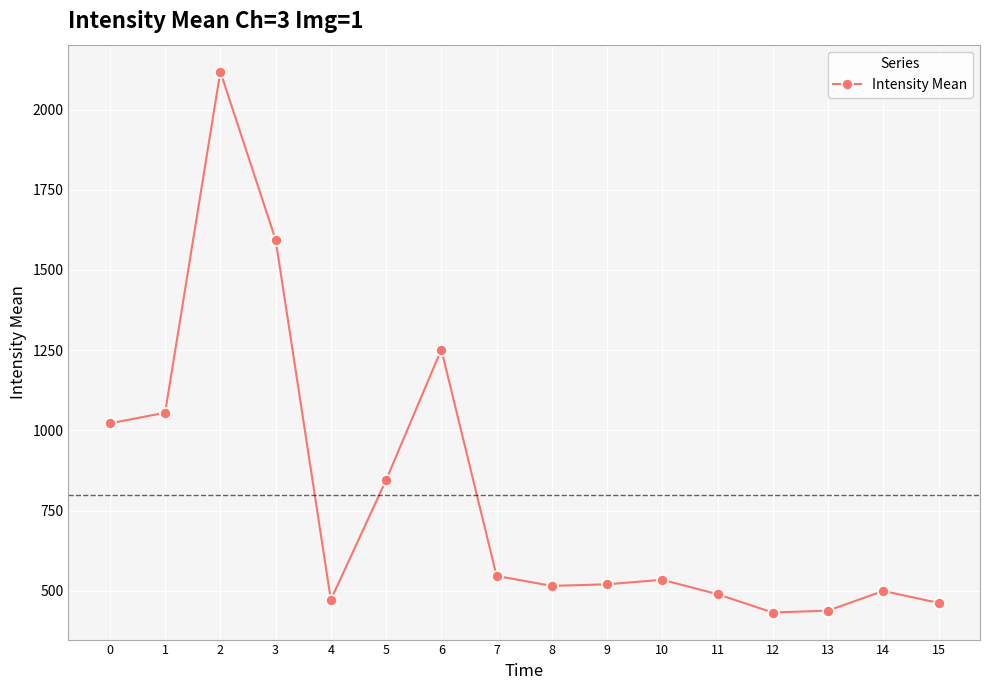

Where is the first local maximum?

2